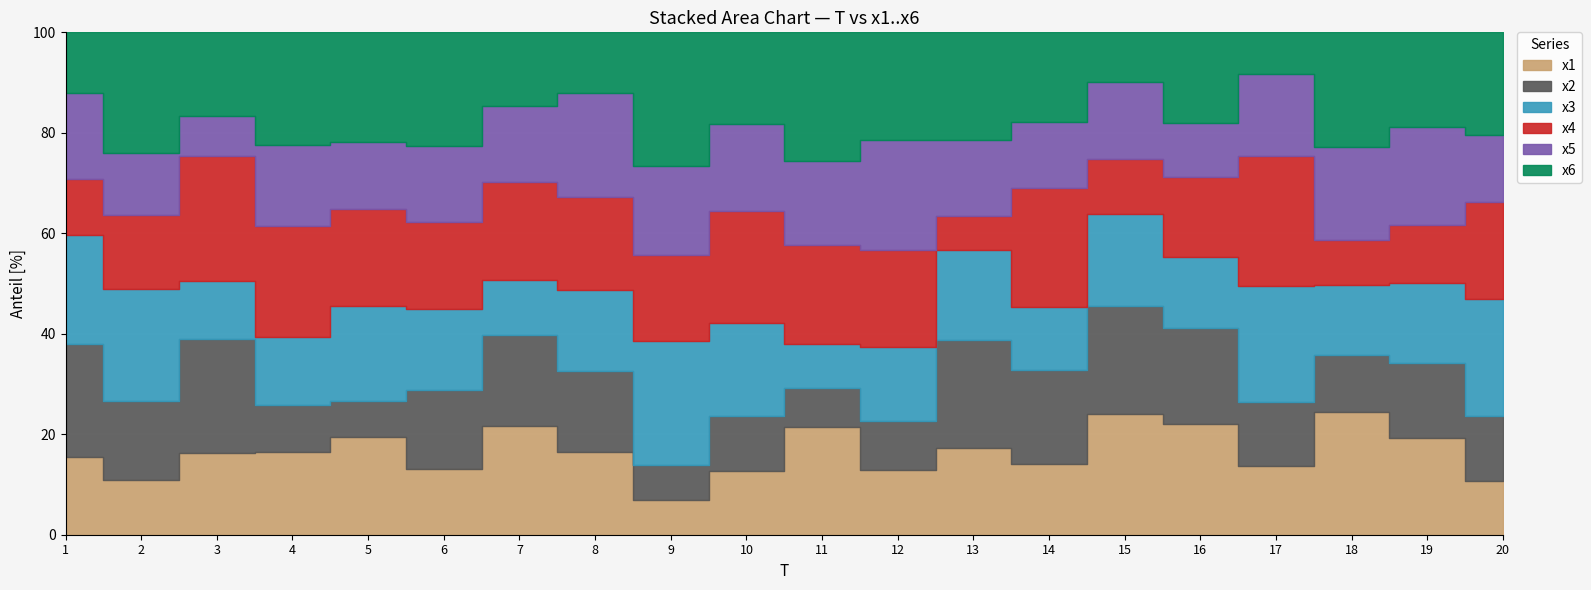

At which category is the sum across all series the highest?

10